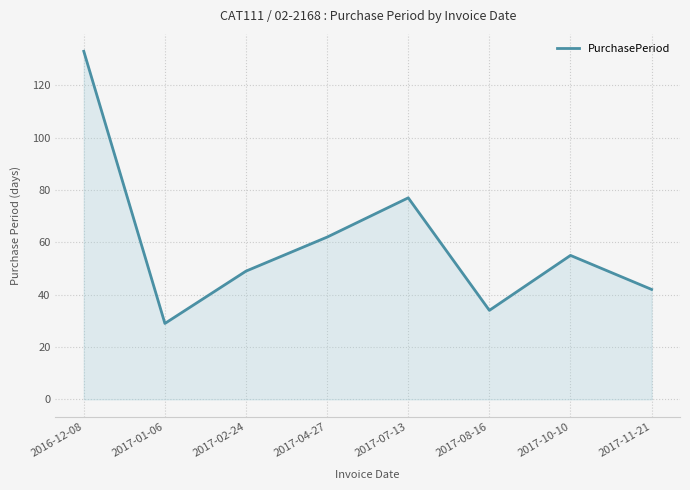

Reading left to right, extract all data points from this chart.

2016-12-08=133	2017-01-06=29	2017-02-24=49	2017-04-27=62	2017-07-13=77	2017-08-16=34	2017-10-10=55	2017-11-21=42